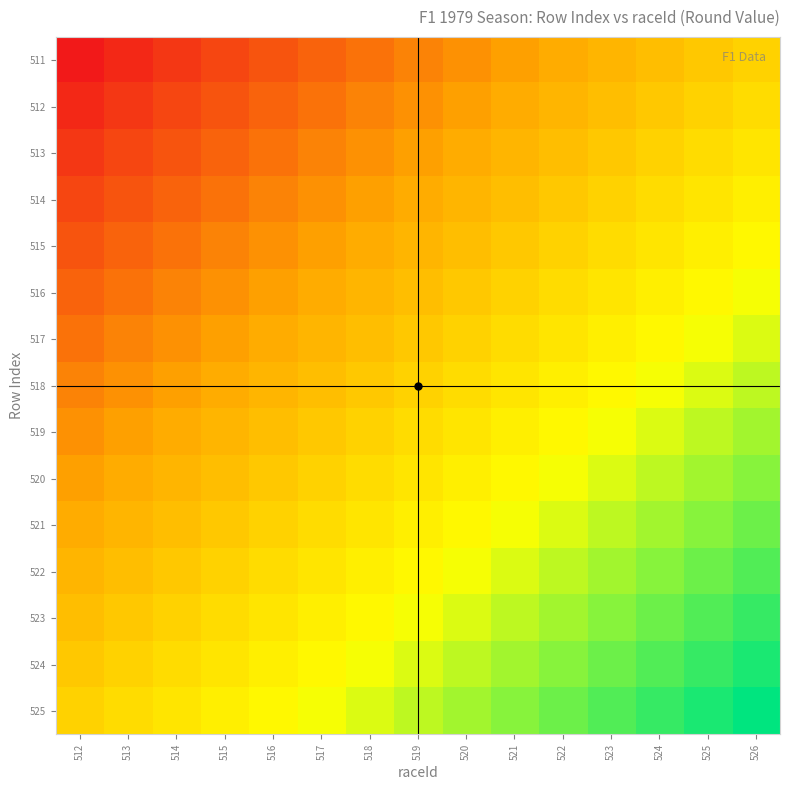

What is the difference between the highest and lowest values at 512?

0.5